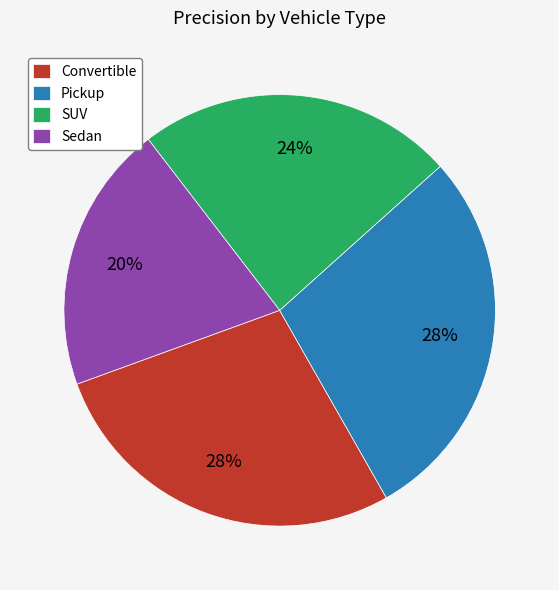

To the nearest percent, what is the combined percentage of SUV and Pickup?

52%